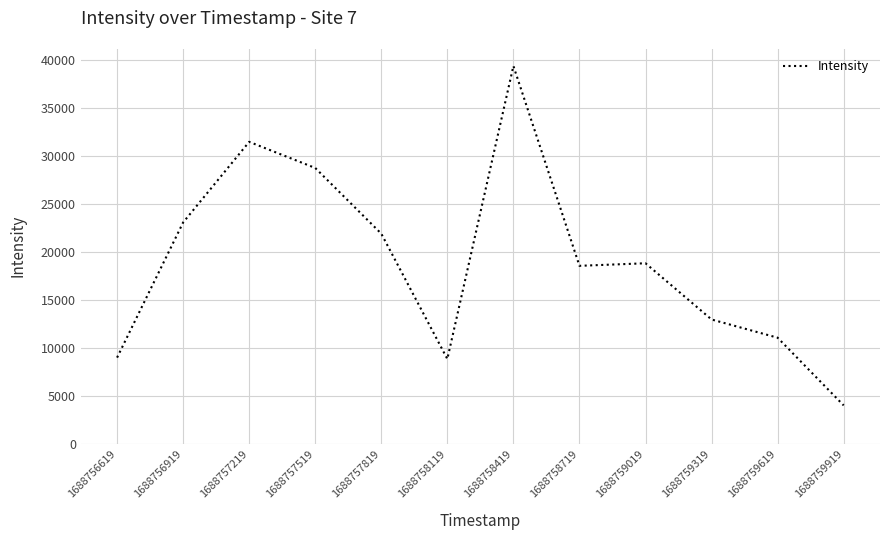

Count the number of categories in the chart.

12